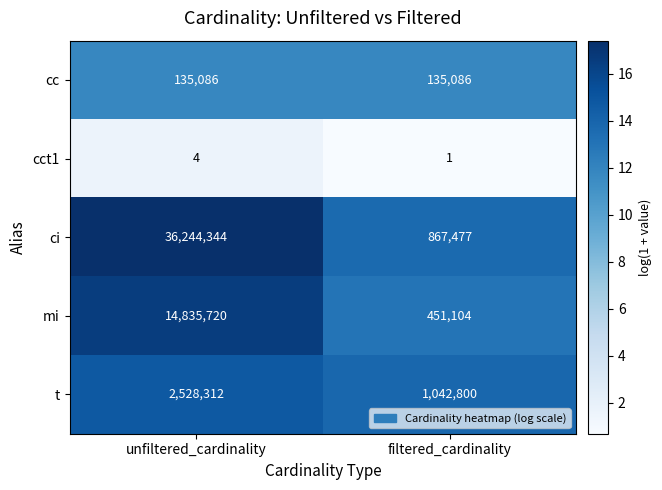

Reading left to right, list all the values displayed in this chart.

cc: 135086	135086
cct1: 4	1
ci: 36244344	867477
mi: 14835720	451104
t: 2528312	1042800